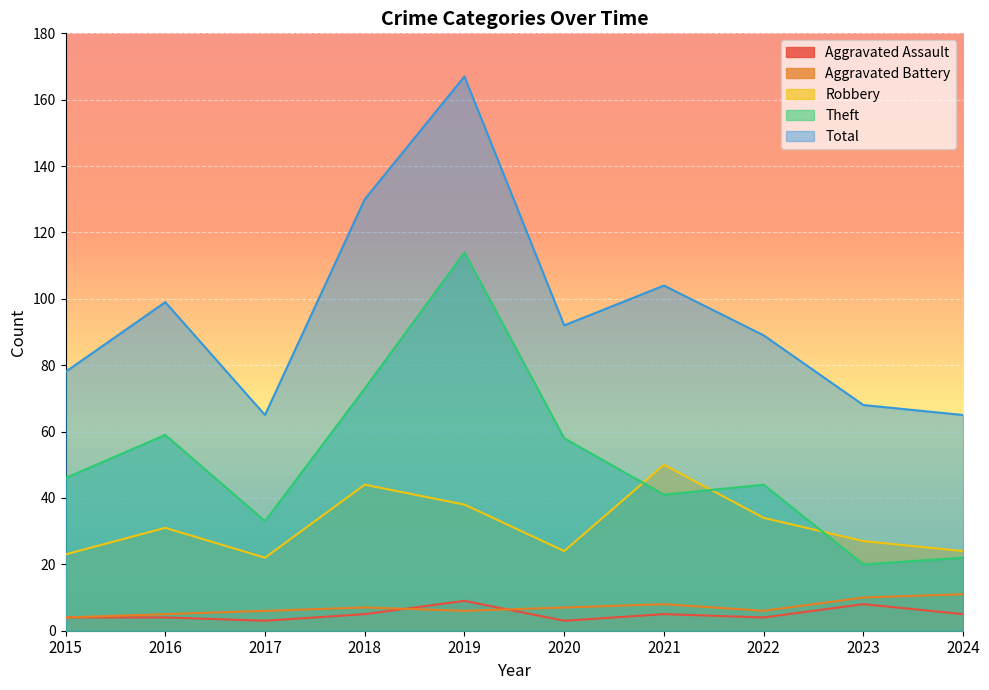

Where is Aggravated Battery nearest to the value 7?

2018